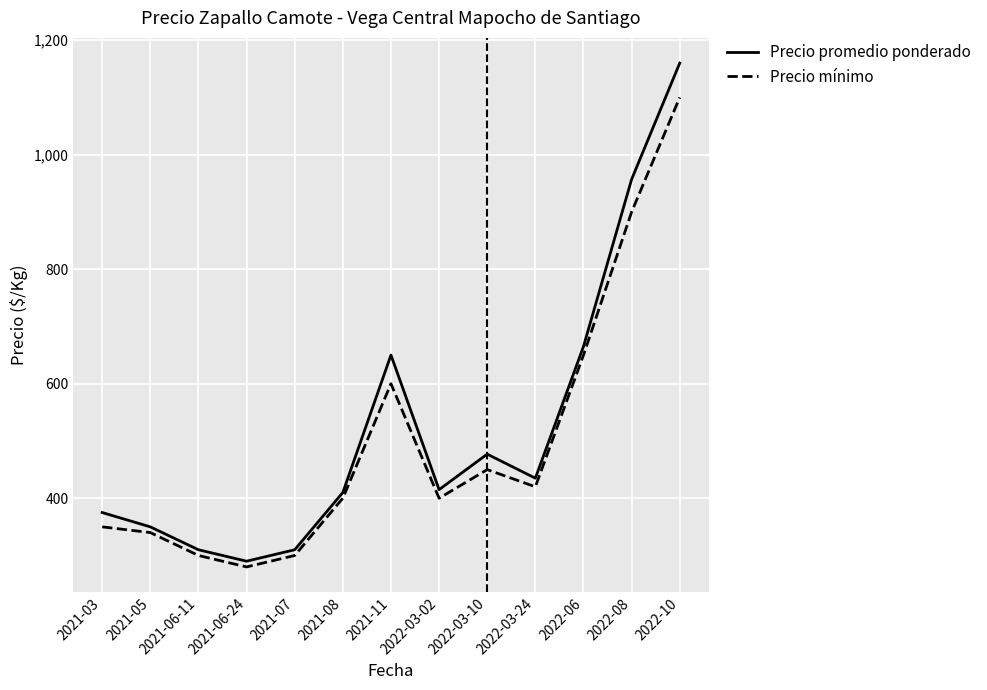

List the series in order of their peak value, highest first.

Precio promedio ponderado, Precio mínimo